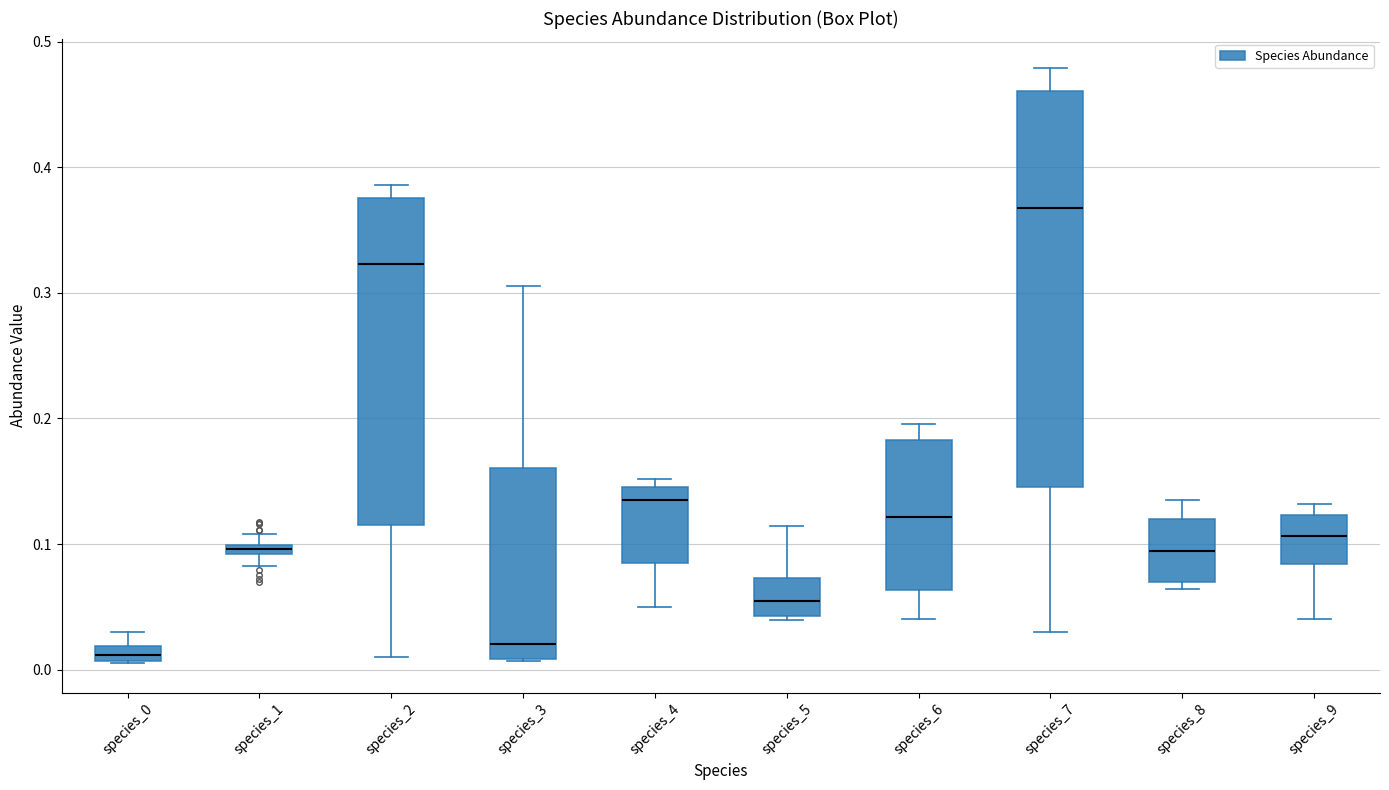

Which box's median line is the highest?

species_7